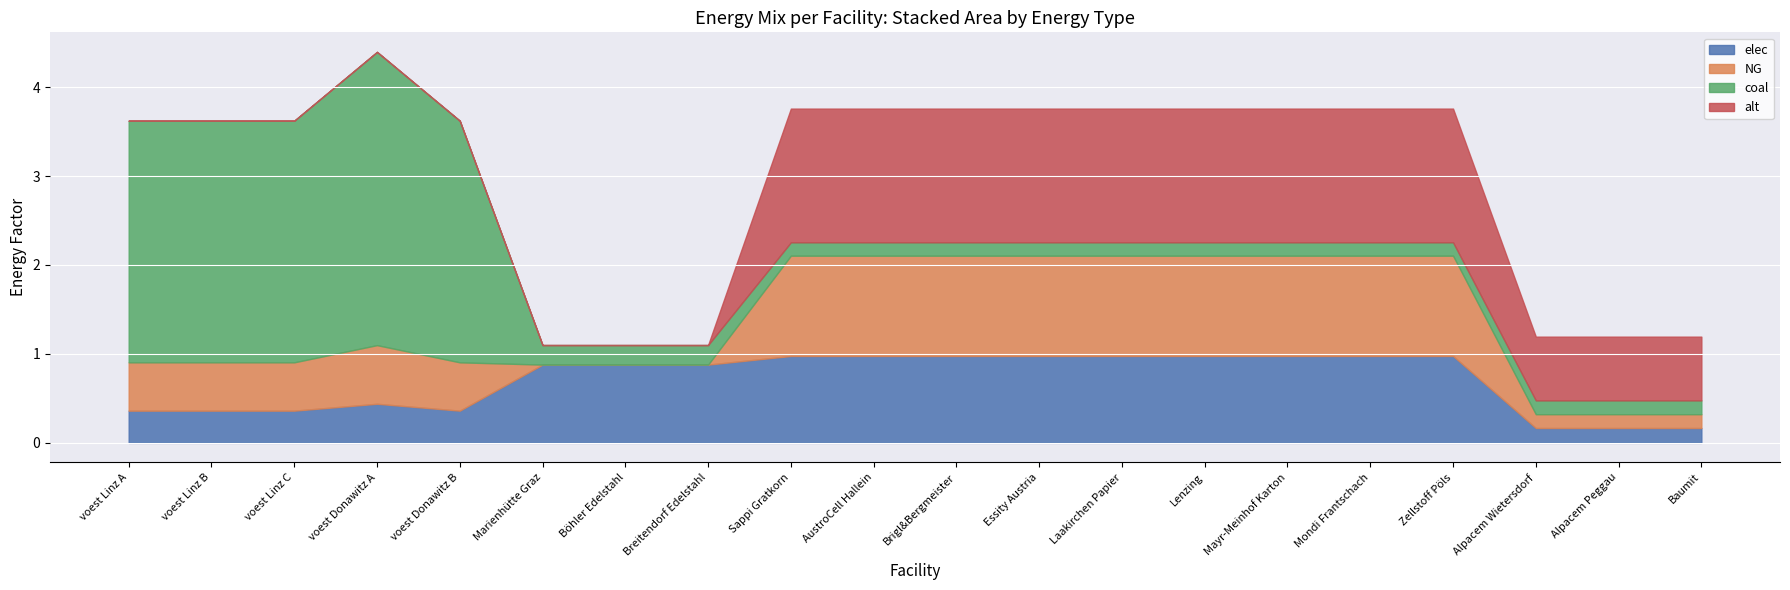

Does the chart display data point markers on the line(s)?

No